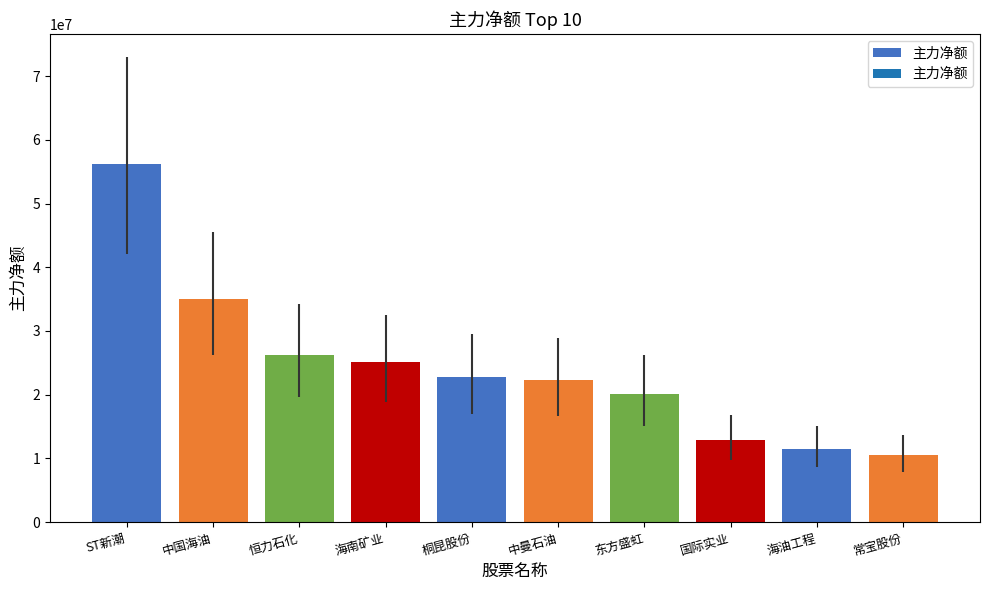

What is the value of the 1st bar from the left?

56124478